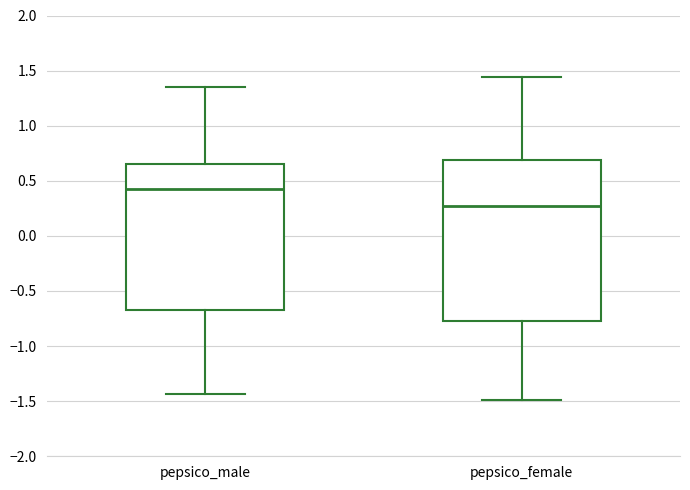

Comparing the boxes themselves (not the whiskers), which one is the tallest?

pepsico_female